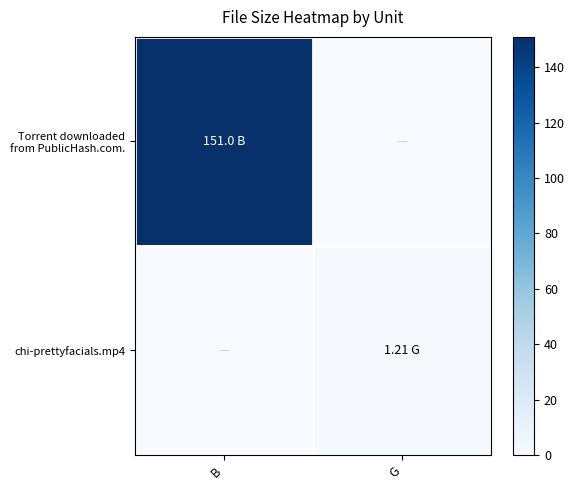

What is the total value across all series at G?

1.2